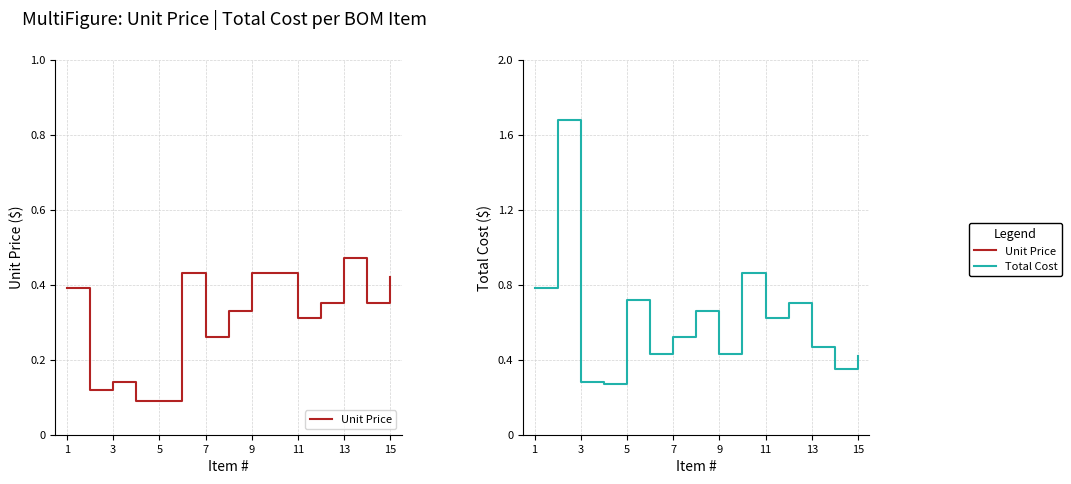

The Unit Price series shows 0.4 at 1. True or false?

True